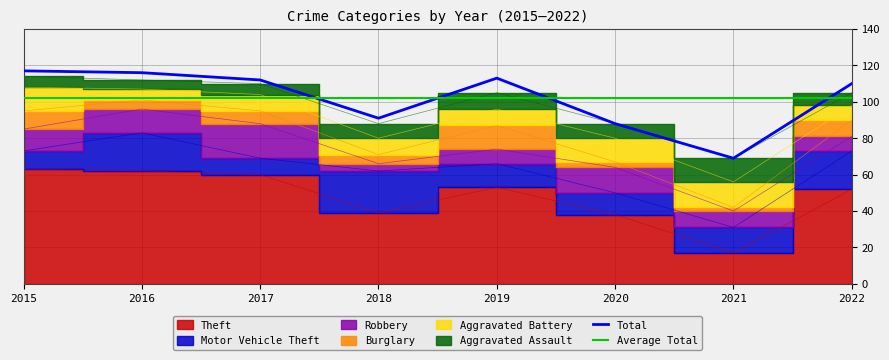

Reading left to right, what are all the values shown in this chart?

Theft: 2015=63	2016=62	2017=60	2018=39	2019=53	2020=38	2021=17	2022=52
Motor Vehicle Theft: 2015=10	2016=21	2017=9	2018=23	2019=13	2020=12	2021=14	2022=21
Robbery: 2015=12	2016=13	2017=19	2018=4	2019=8	2020=14	2021=9	2022=8
Burglary: 2015=10	2016=5	2017=7	2018=5	2019=13	2020=3	2021=2	2022=9
Aggravated Battery: 2015=13	2016=6	2017=9	2018=9	2019=9	2020=13	2021=14	2022=8
Aggravated Assault: 2015=6	2016=5	2017=6	2018=8	2019=9	2020=8	2021=13	2022=7